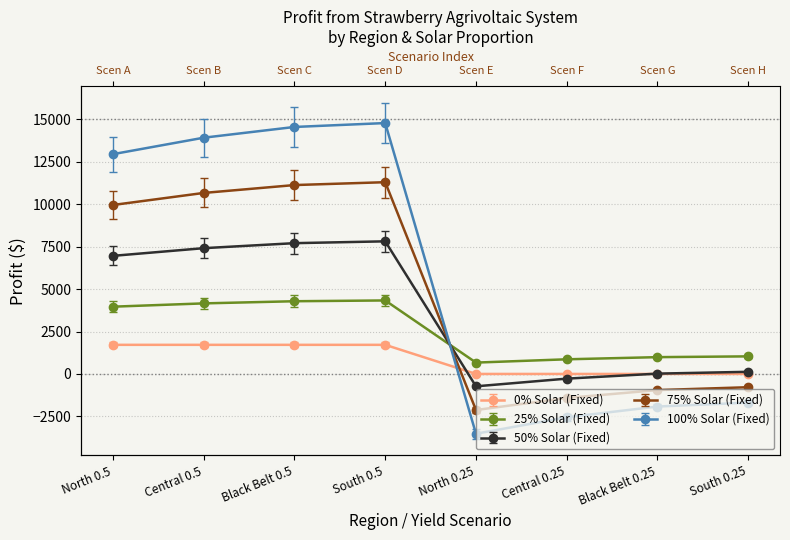

What is the value of the 75% Solar (Fixed) point at the 3rd from the left?

11134